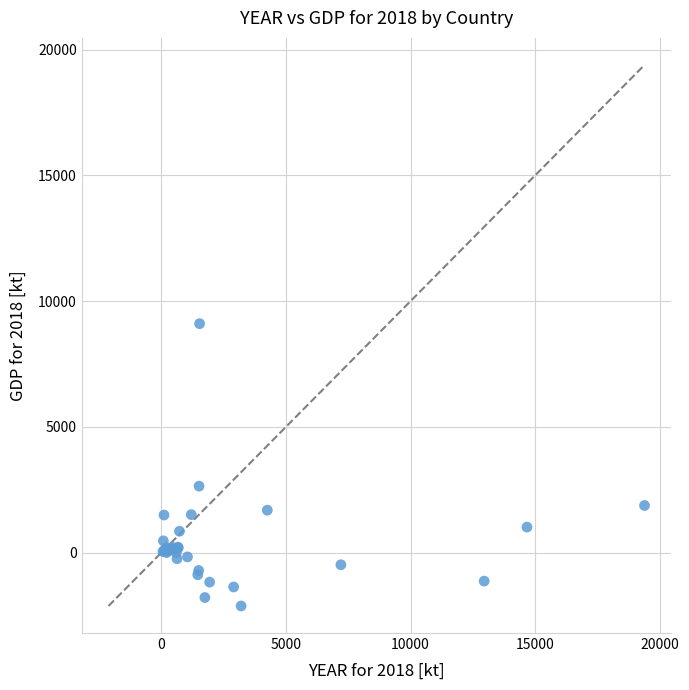

What Y value in the scatter plot is closest to 3489?

2642.1